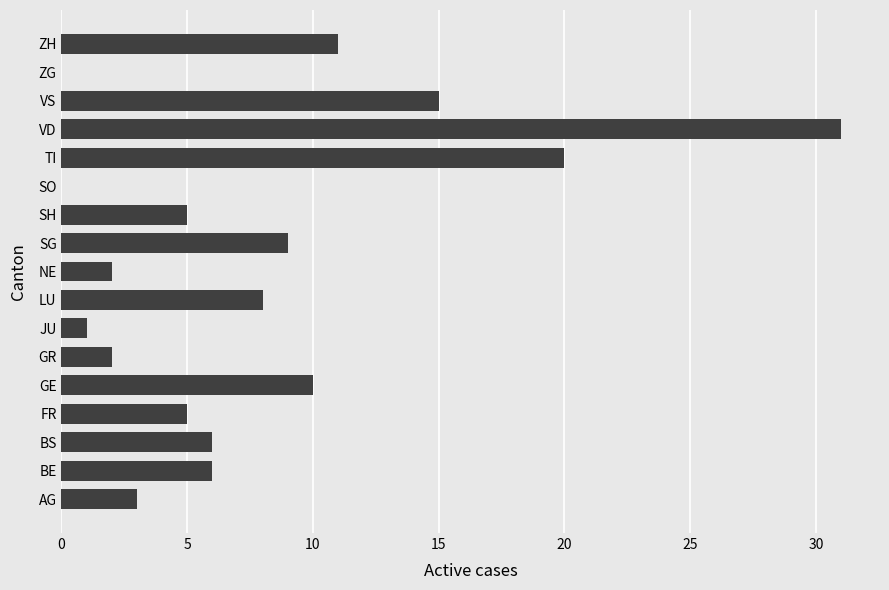

What is the sum of all values?

134